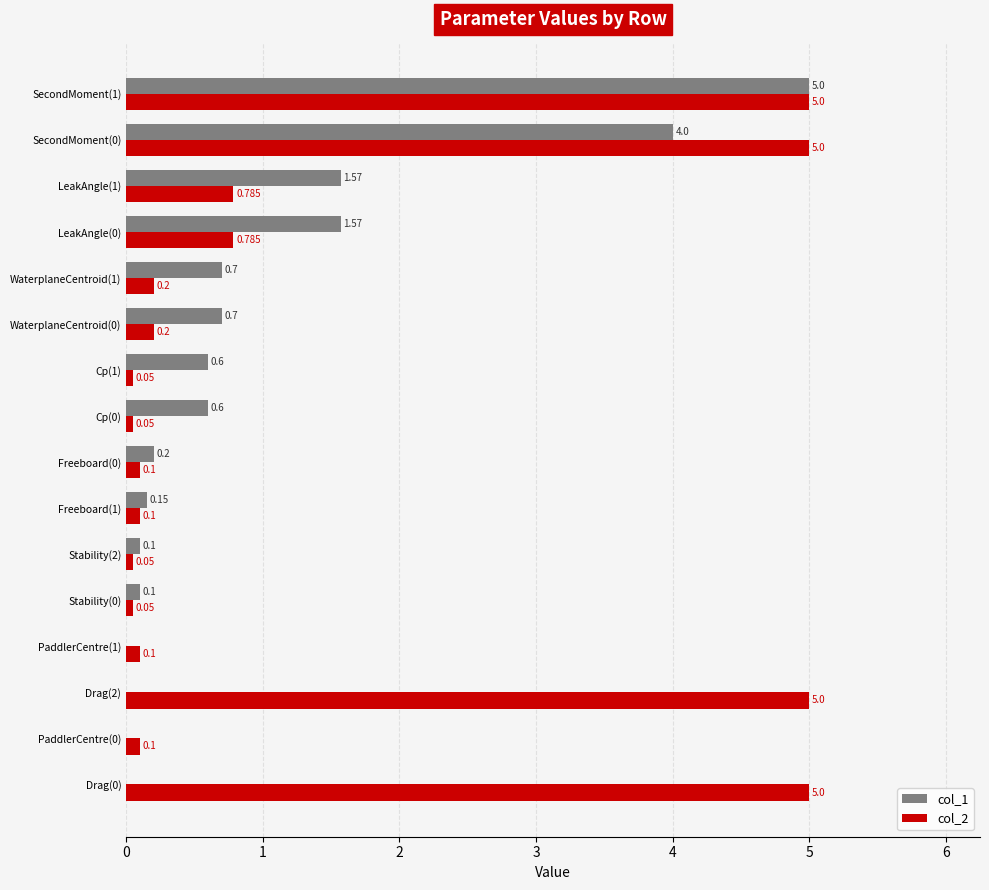

Reading left to right, what are all the values shown in this chart?

col_1: 0.0	0.0	0.0	0.0	0.1	0.1	0.1	0.2	0.6	0.6	0.7	0.7	1.6	1.6	4.0	5.0
col_2: 5.0	0.1	5.0	0.1	0.1	0.1	0.1	0.1	0.1	0.1	0.2	0.2	0.8	0.8	5.0	5.0